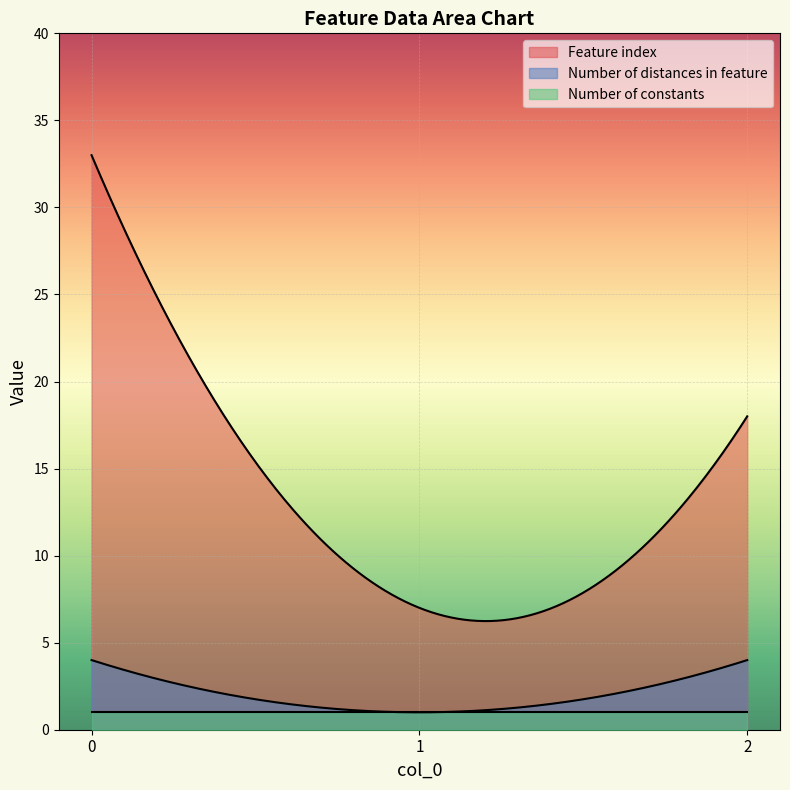

Which series changed the most between 0 and 1?

Feature index